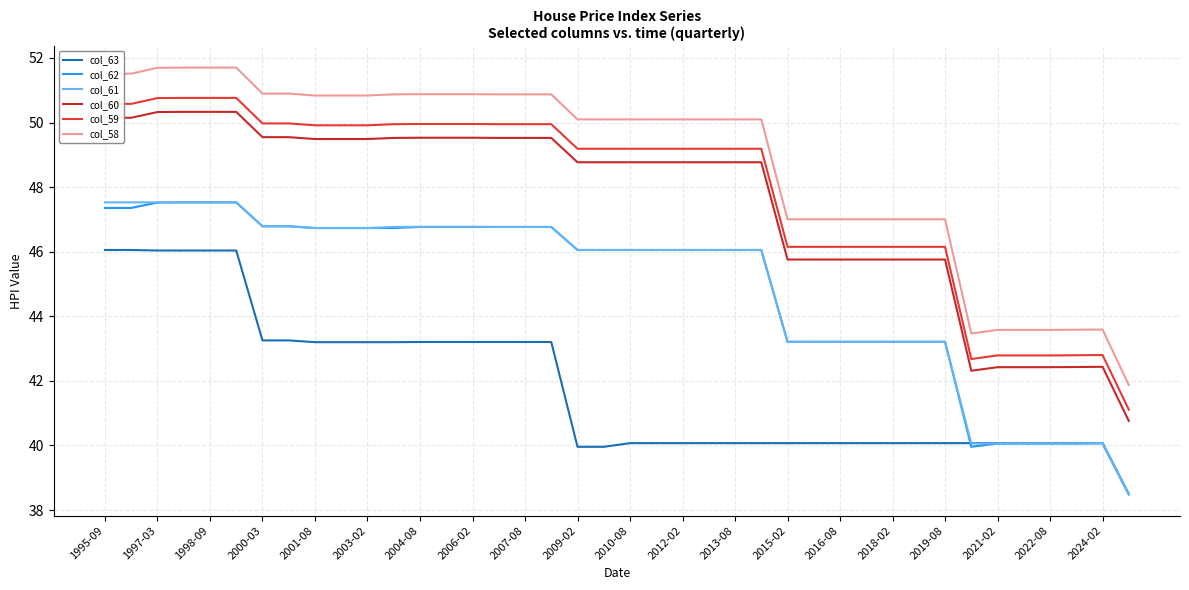

True or false: col_63 and col_58 cross at least once.

False